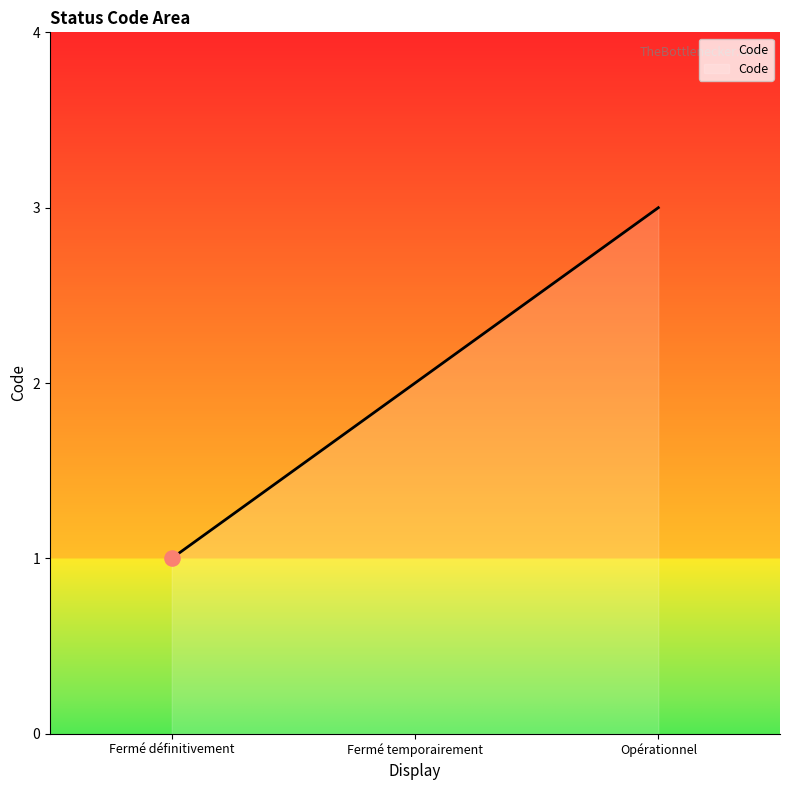

What is the ratio of the value at Opérationnel to the value at Fermé définitivement?

3.0